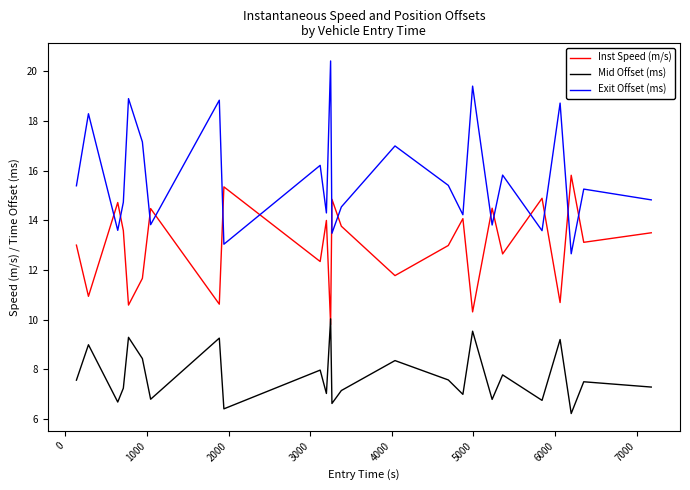

List the series in order of their overall mean, lowest first.

Mid Offset (ms), Inst Speed (m/s), Exit Offset (ms)